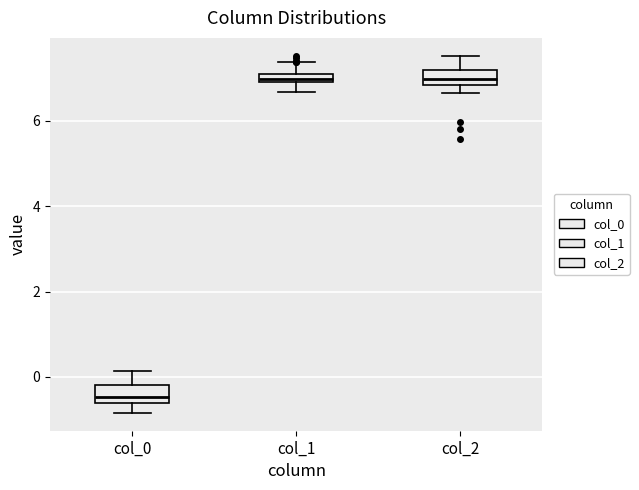

Which box's median line is the lowest?

col_0